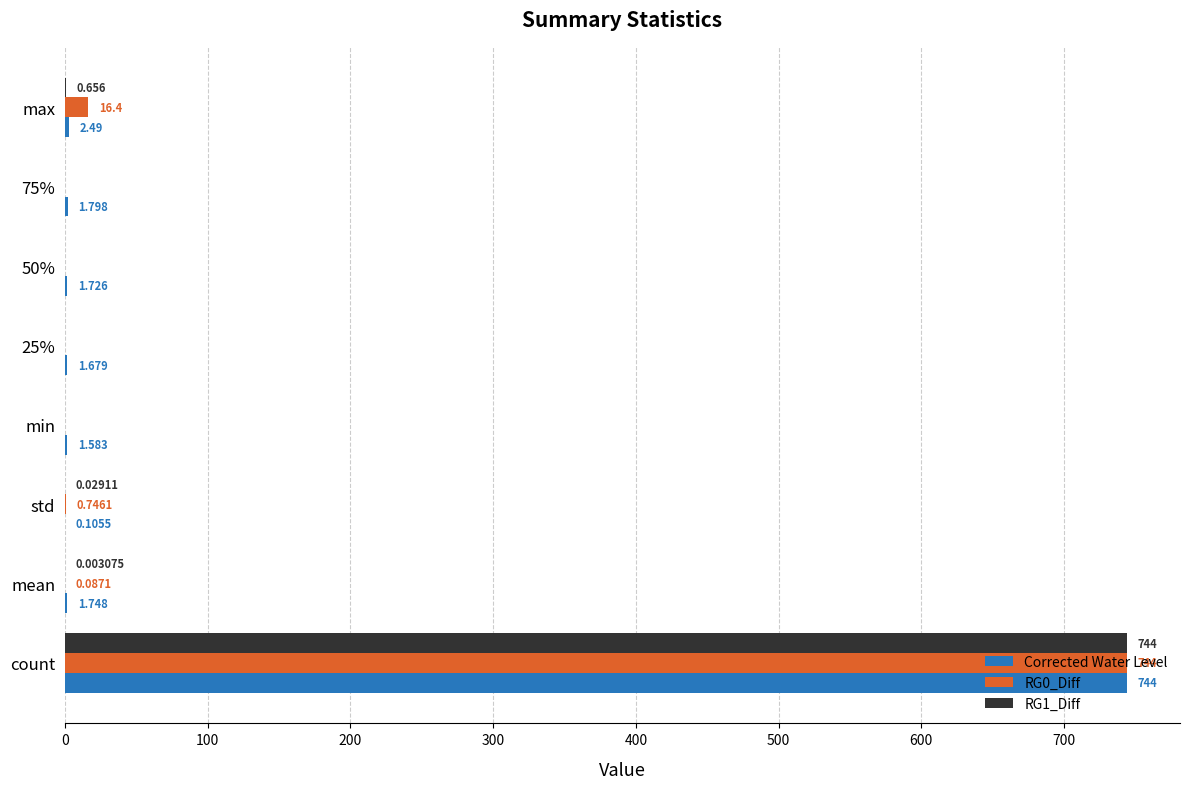

Which series changed the most between 50% and 75%?

Corrected Water Level